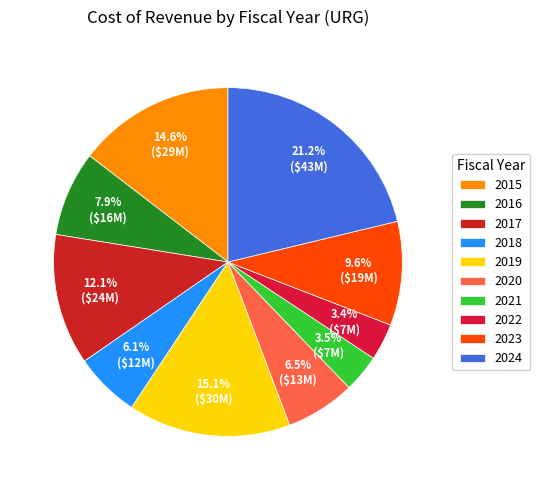

Does 2020 account for over 50% of the chart?

No